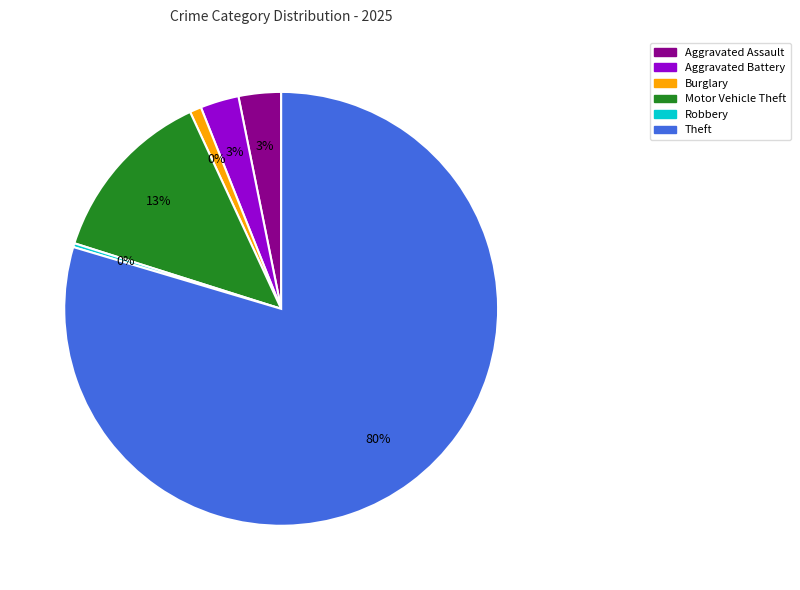

To the nearest percent, what percentage of the pie is Aggravated Assault?

3%